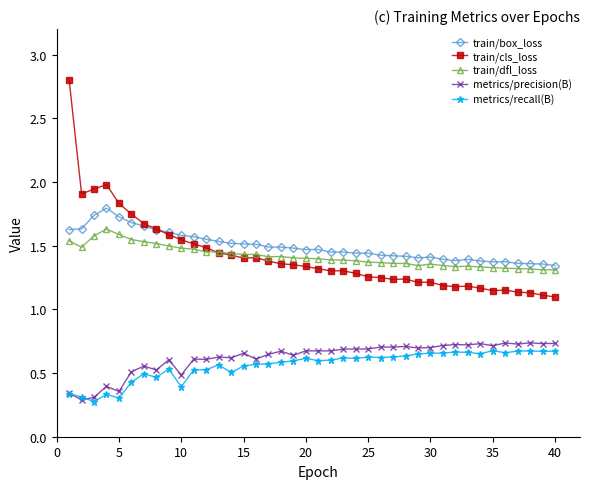

What is the maximum value for train/box_loss?

1.8